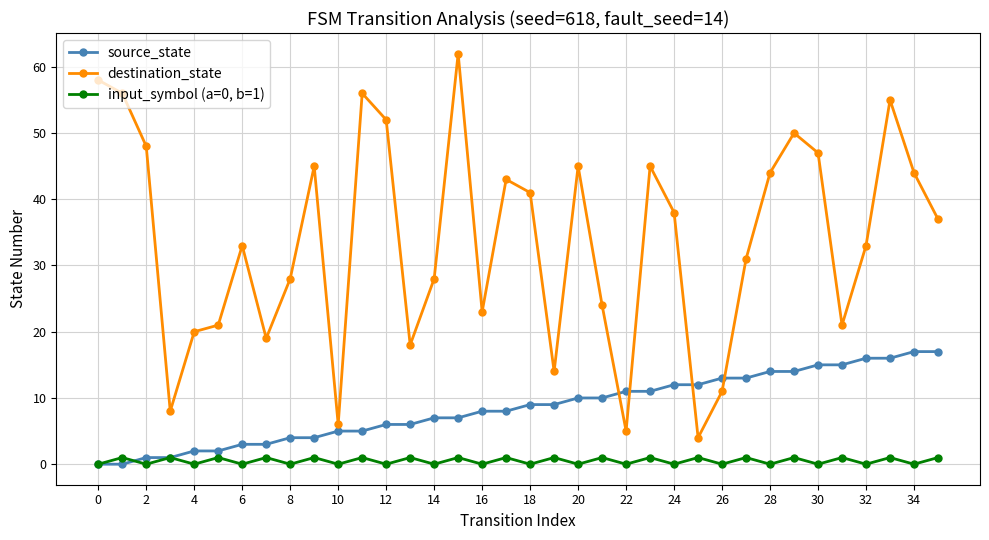

Which series has the largest range (max minus min)?

destination_state